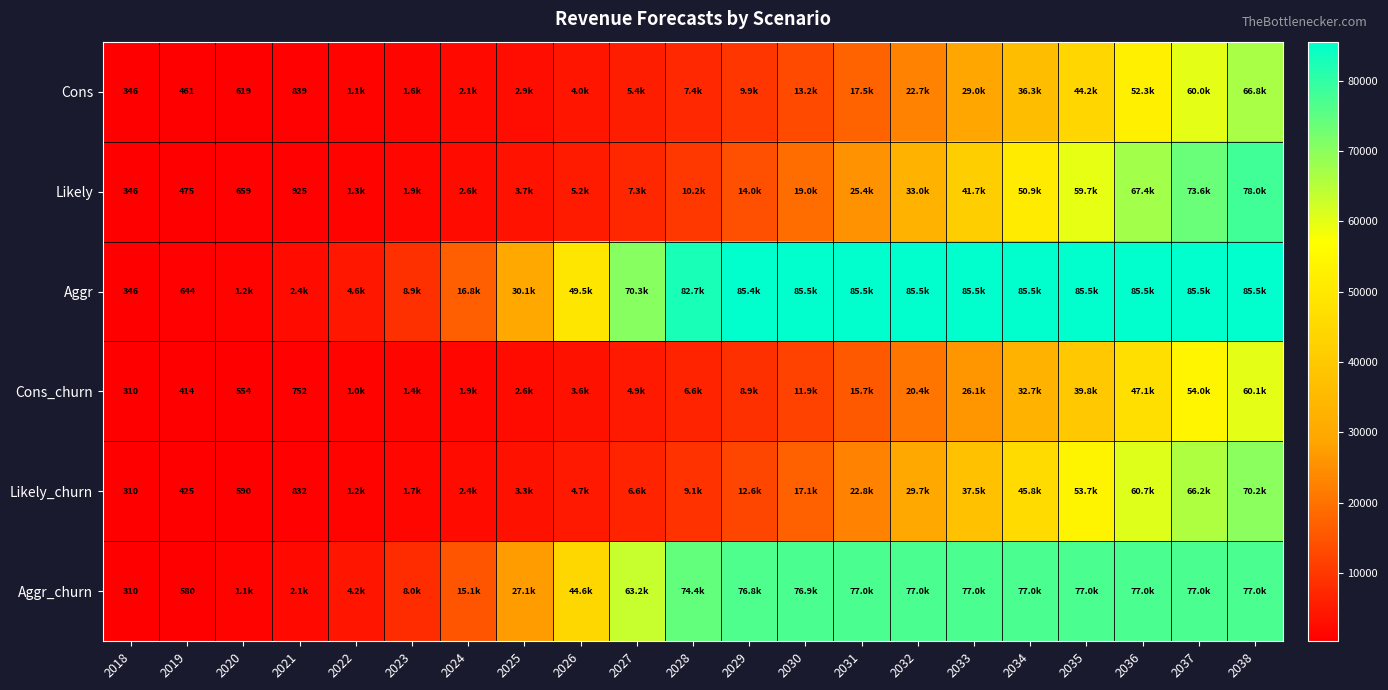

What is the total value across all series at 2036?

390049.2